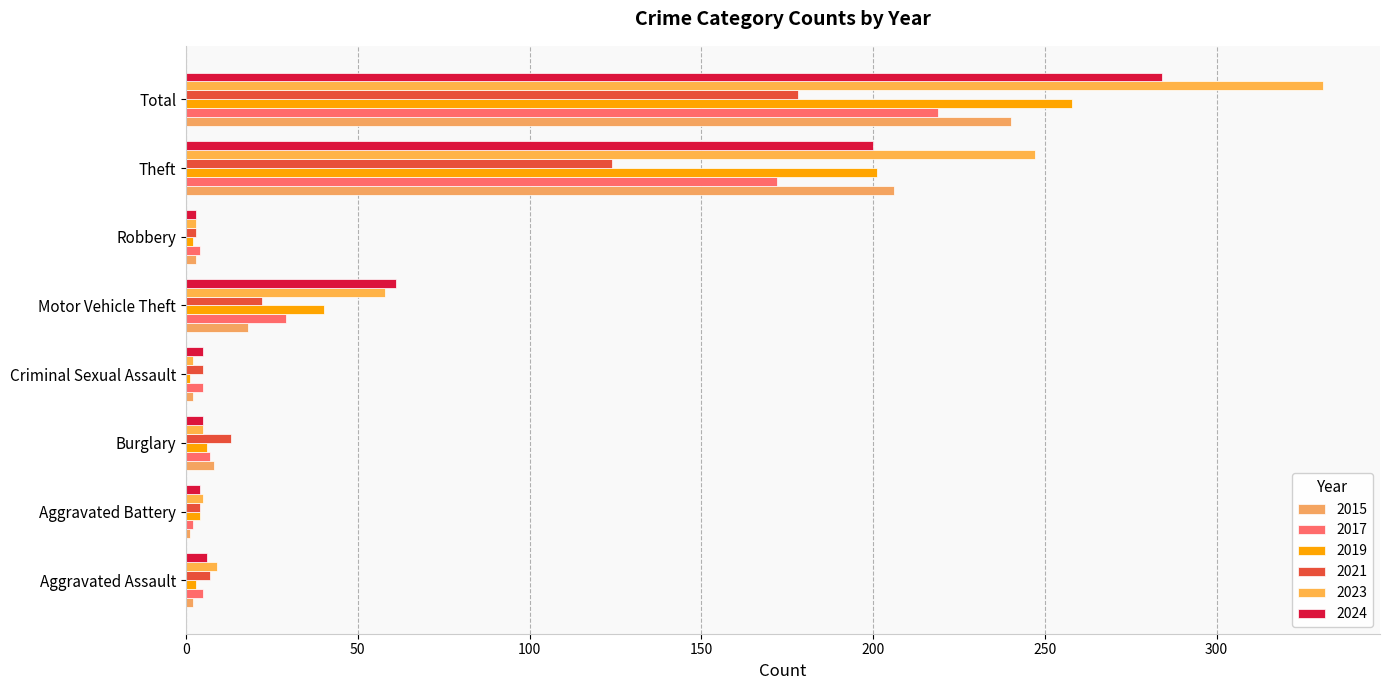

What is the sum of the 2024 values at Criminal Sexual Assault and Aggravated Battery?

9